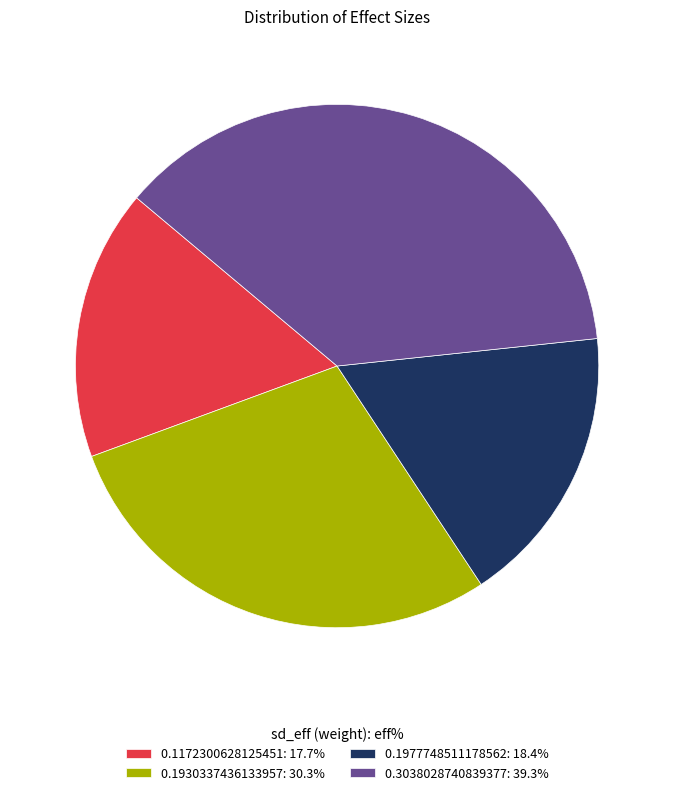

Does 0.1172300628125451 account for over 50% of the chart?

No